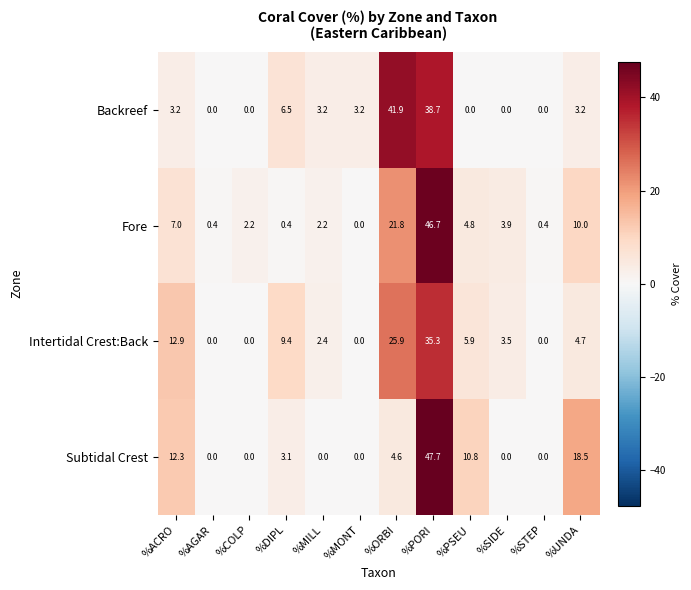

At how many categories does at least one series exceed 2?

10